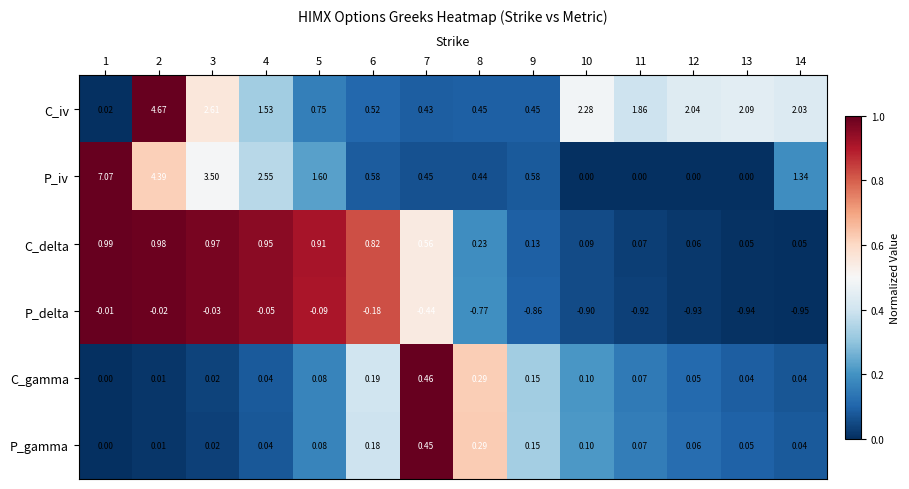

Rank the series by their maximum value, from lowest to highest.

P_delta, P_gamma, C_gamma, C_delta, C_iv, P_iv